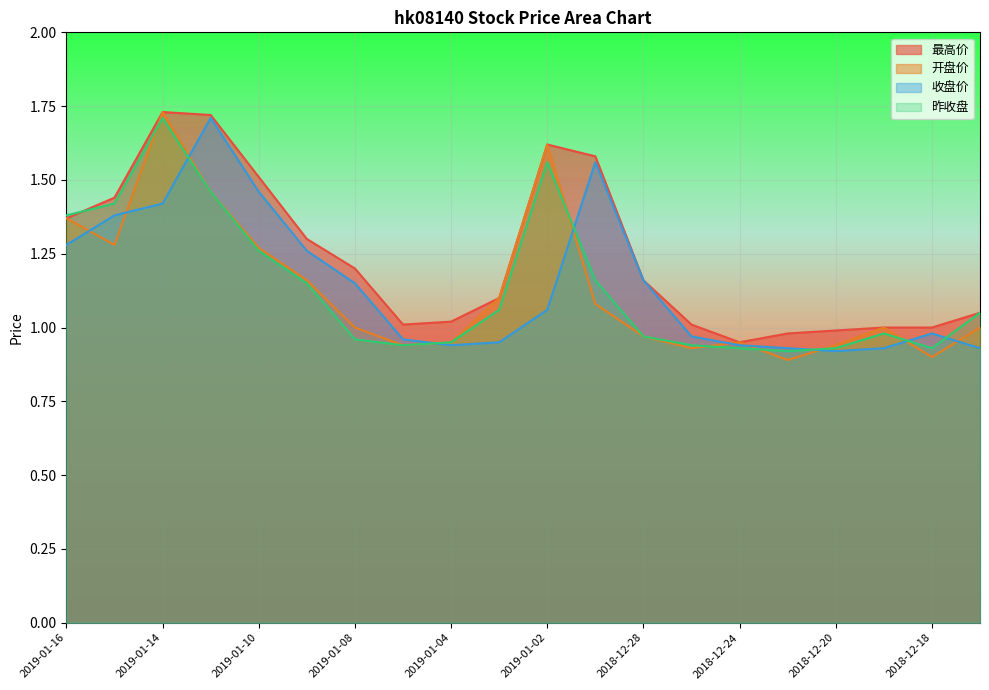

What value does the 最高价 series have at 2018-12-19?

1.0